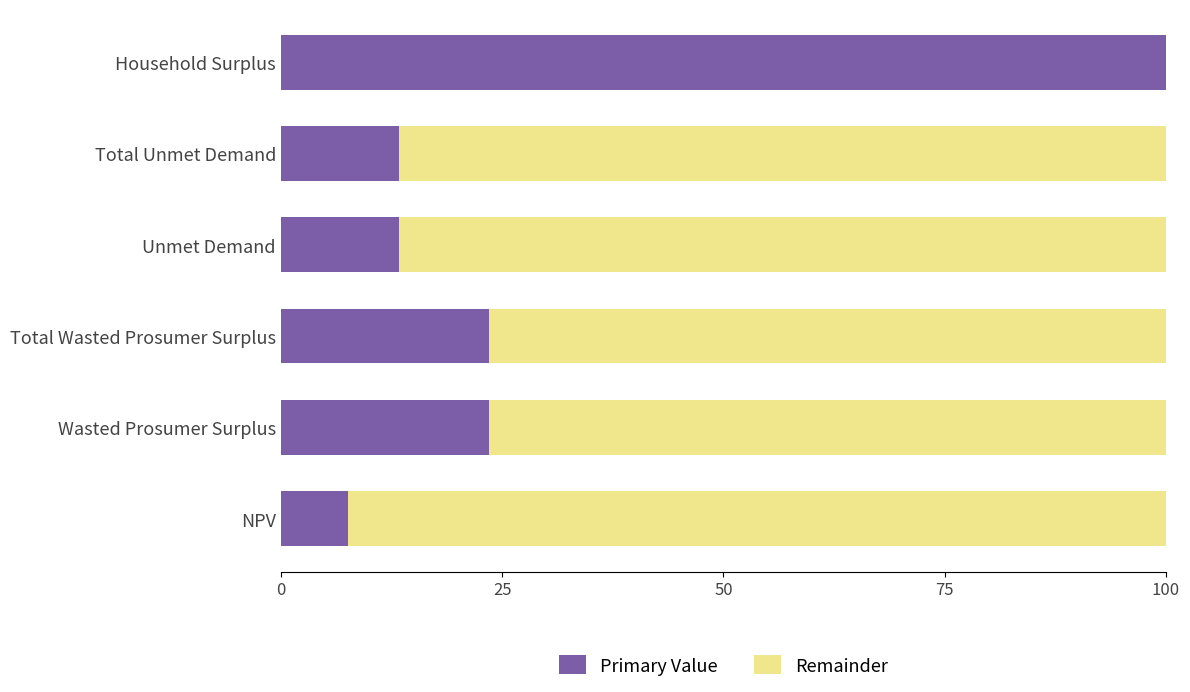

At which label does Primary Value reach its peak?

Household Surplus